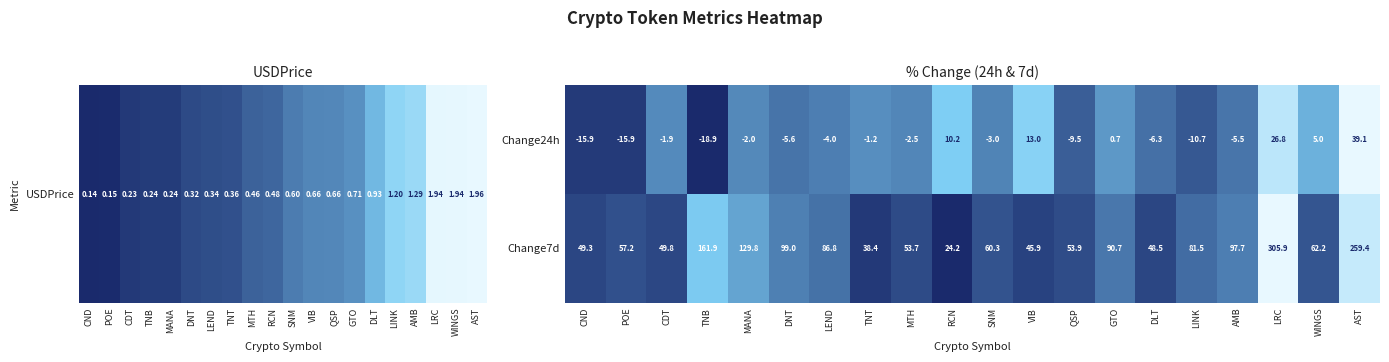

The Change24h series shows -15.9 at CND. True or false?

True